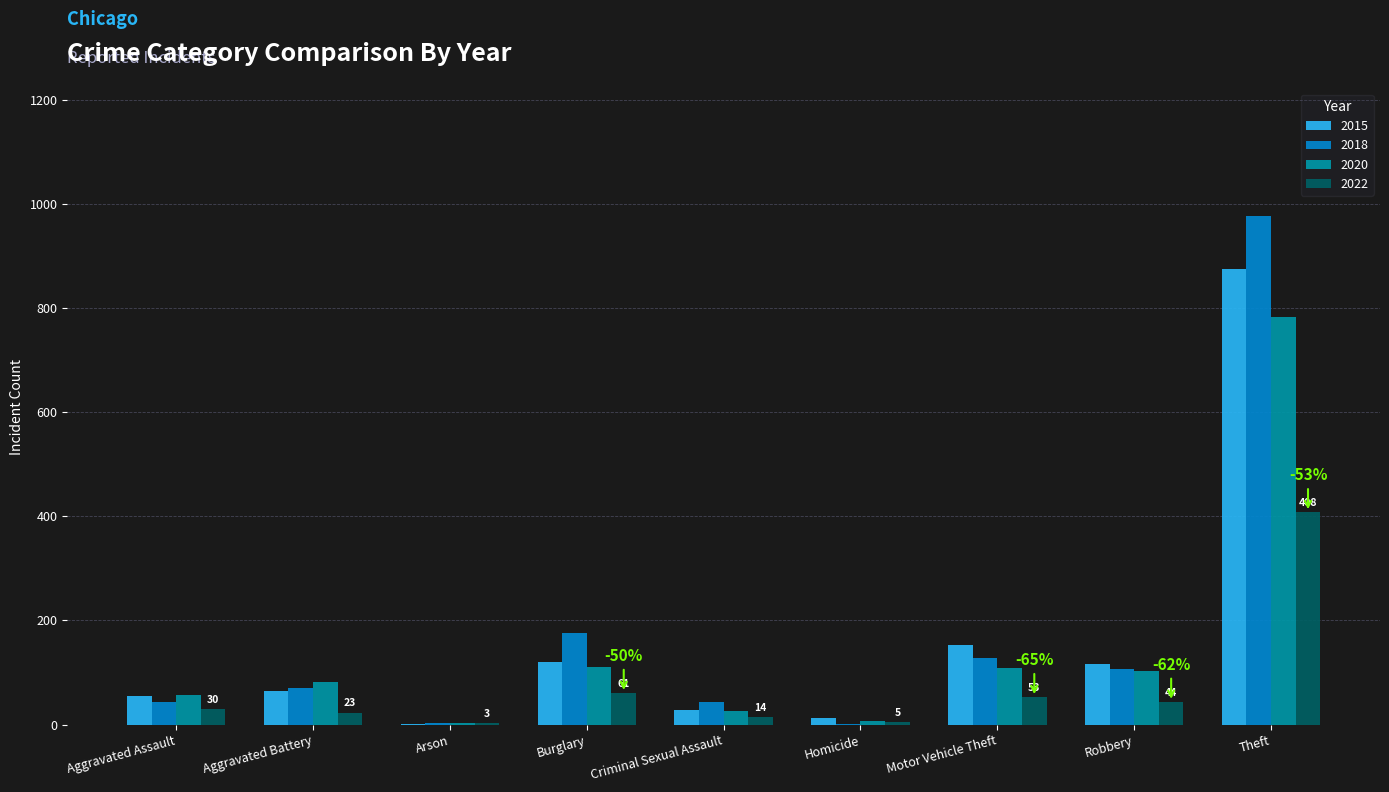

At which category is the sum across all series the highest?

Theft